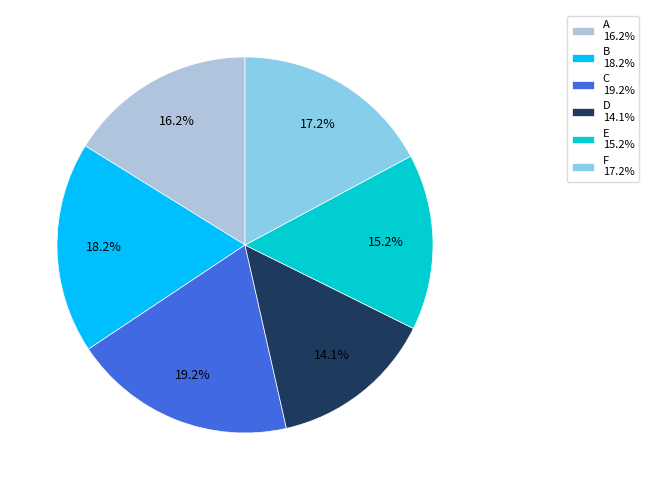

Combined, do A and F account for over 50%?

No